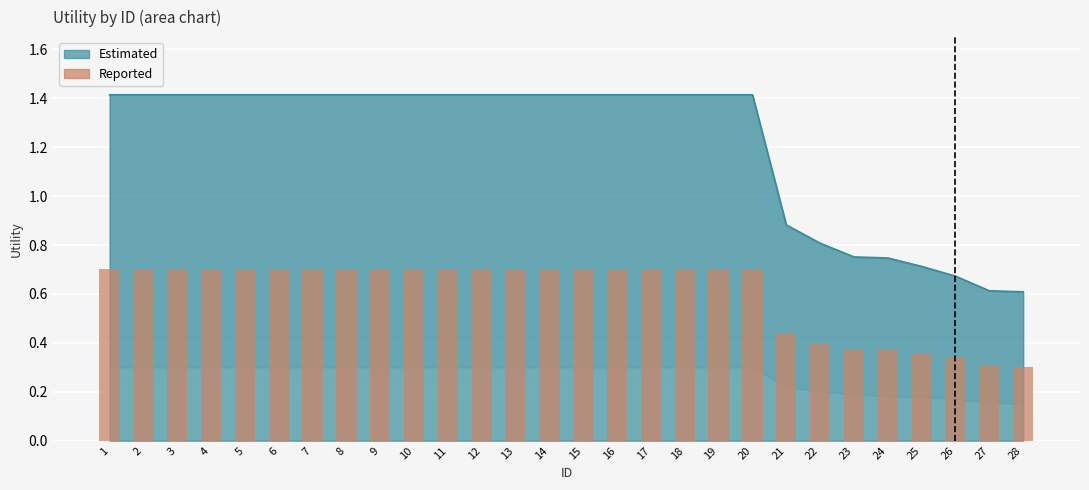

List the labels in order of value, largest first.

1, 2, 3, 4, 5, 6, 7, 8, 9, 10, 11, 12, 13, 14, 15, 16, 17, 18, 19, 20, 21, 22, 23, 24, 25, 26, 27, 28